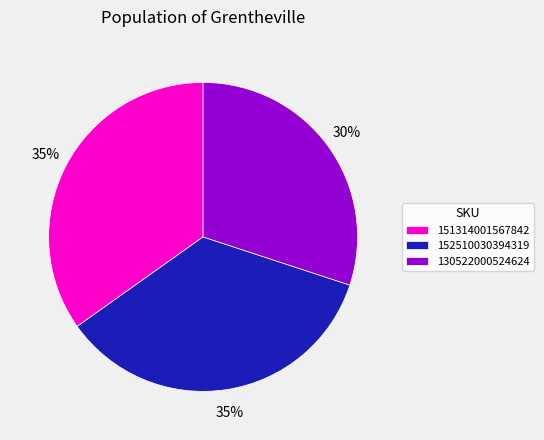

To the nearest percent, what is the average slice percentage?

33%